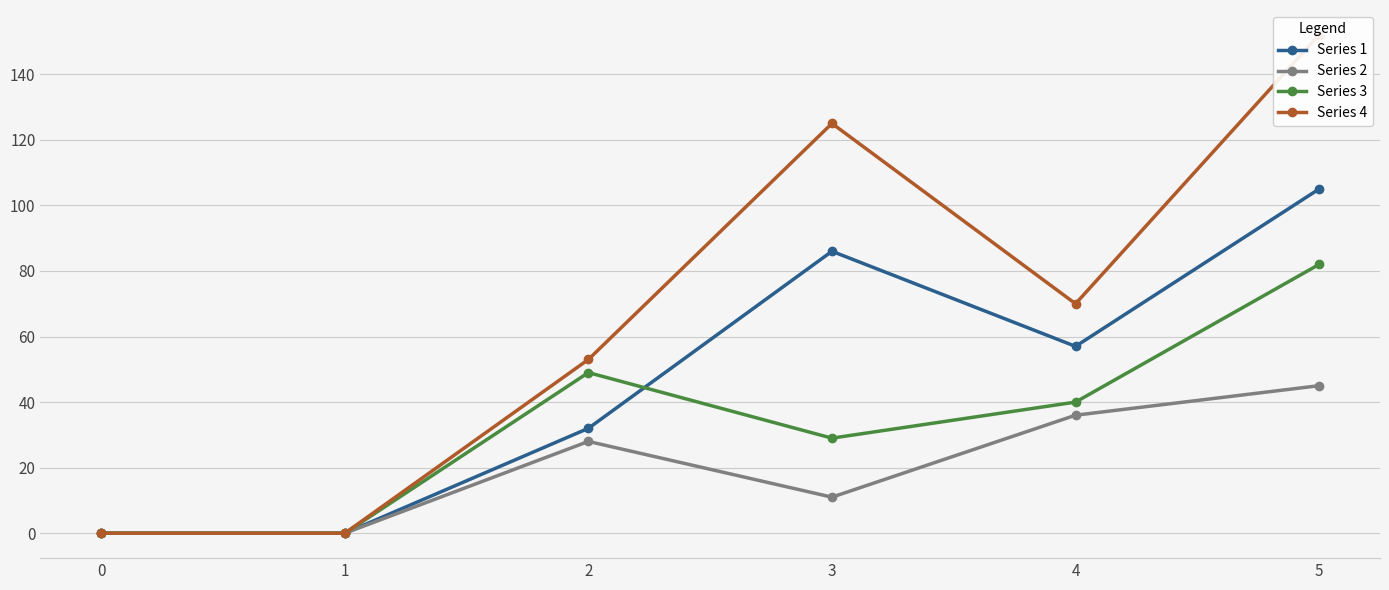

Is this an area chart (filled region under the line)?

No